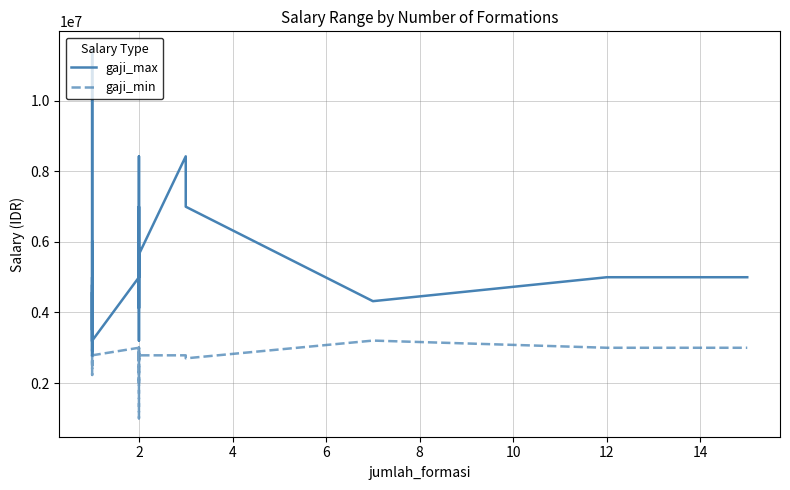

At 2, list the series in order from largest to smallest.

gaji_max, gaji_min